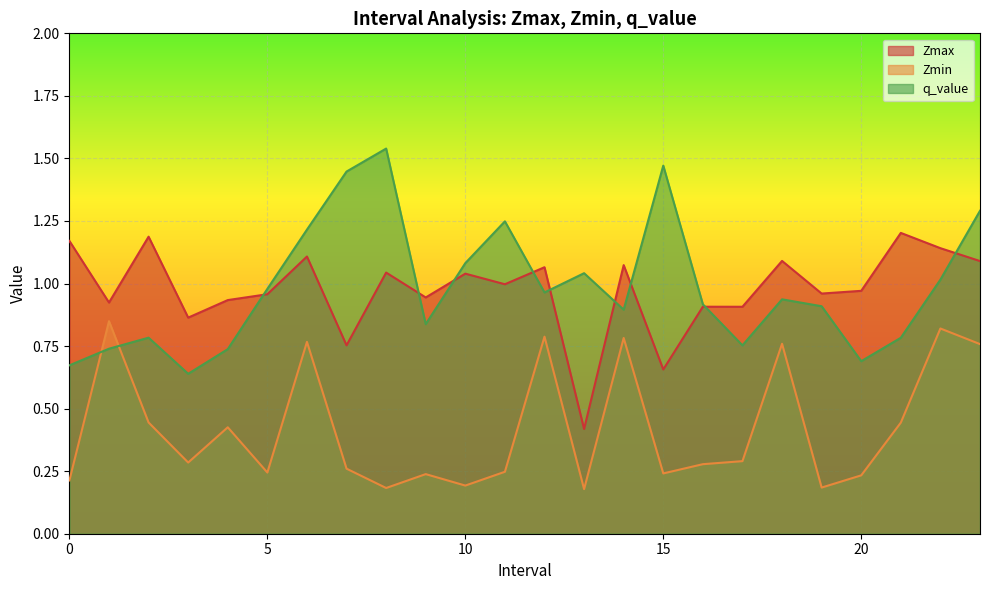

Which category has the lowest value in the q_value series?

3.0